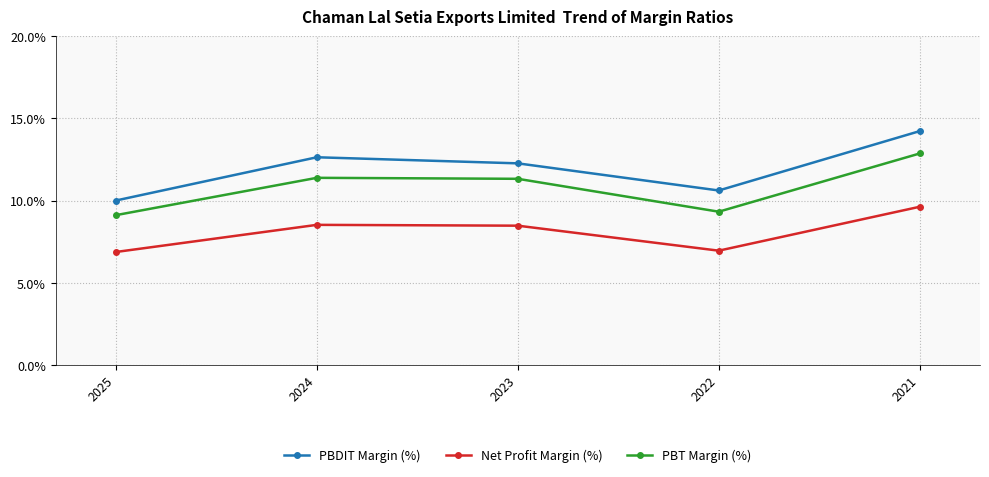

What is the sum of all Net Profit Margin (%) values?

40.5